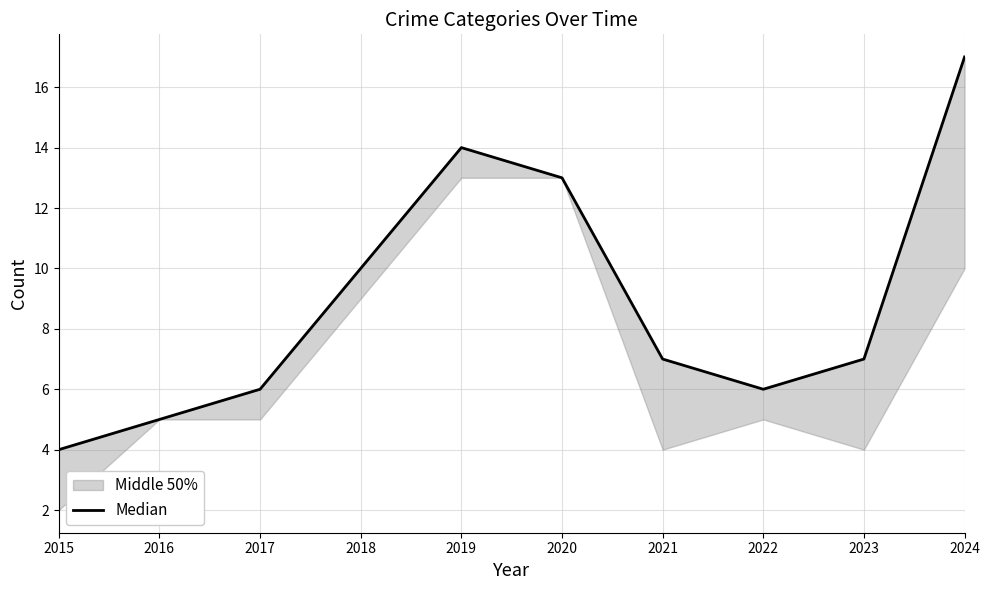

How many categories are shown in the chart?

10